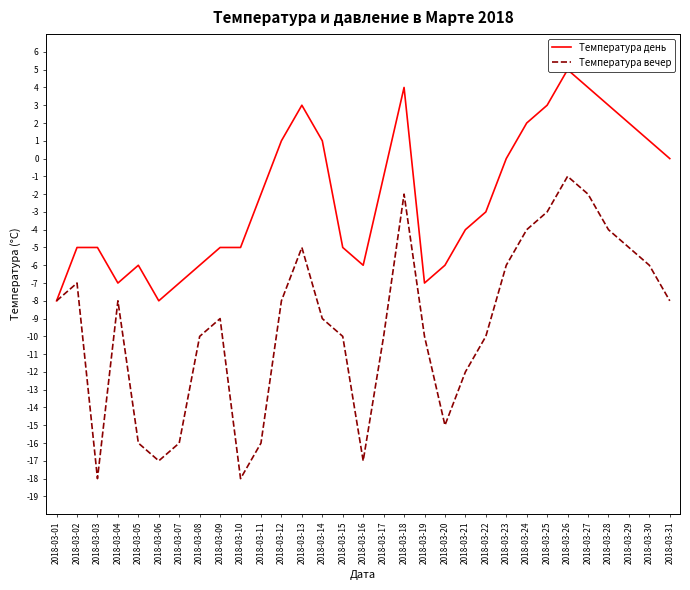

What is the value of the Температура день point at the 22nd from the left?

-3